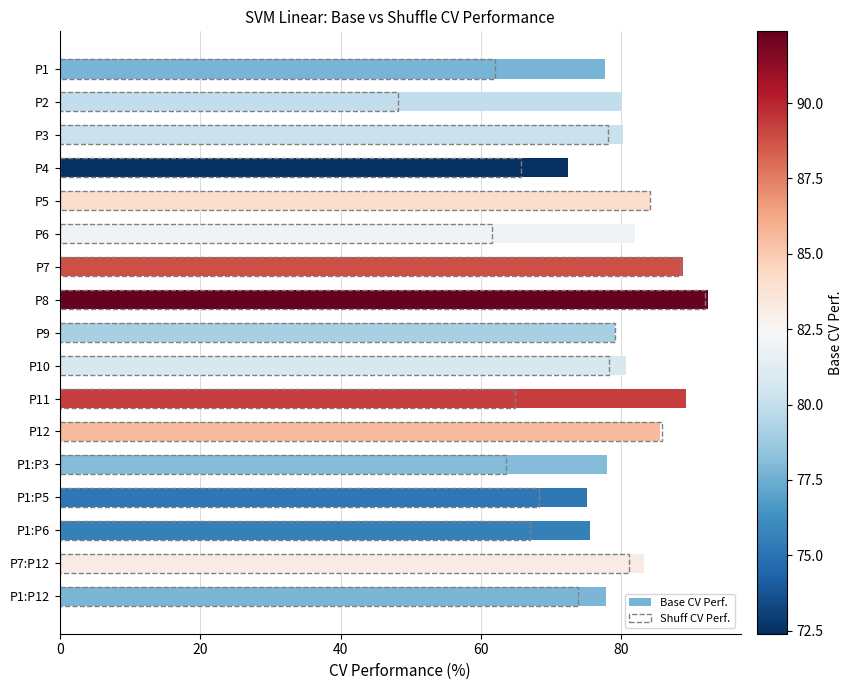

How many groups of bars are there?

17